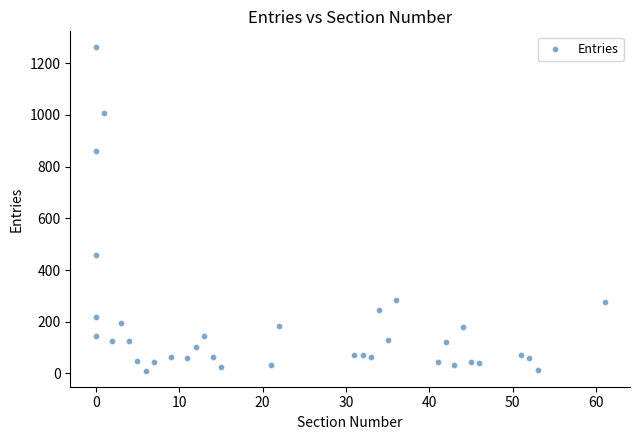

What Y value in the scatter plot is closest to 636?

459